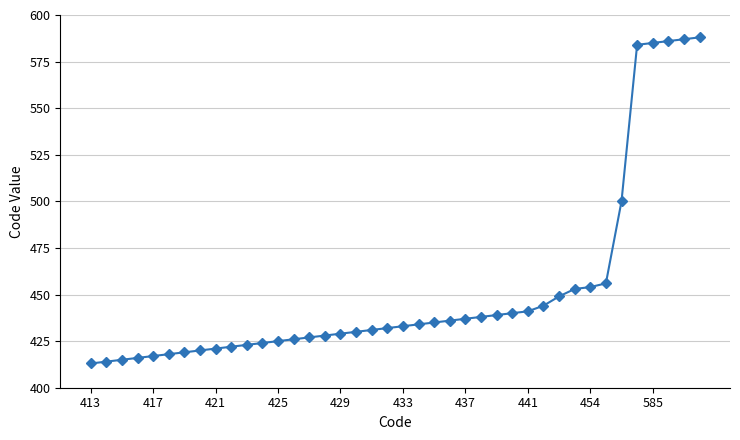

What is the difference between the maximum and second lowest values?

174